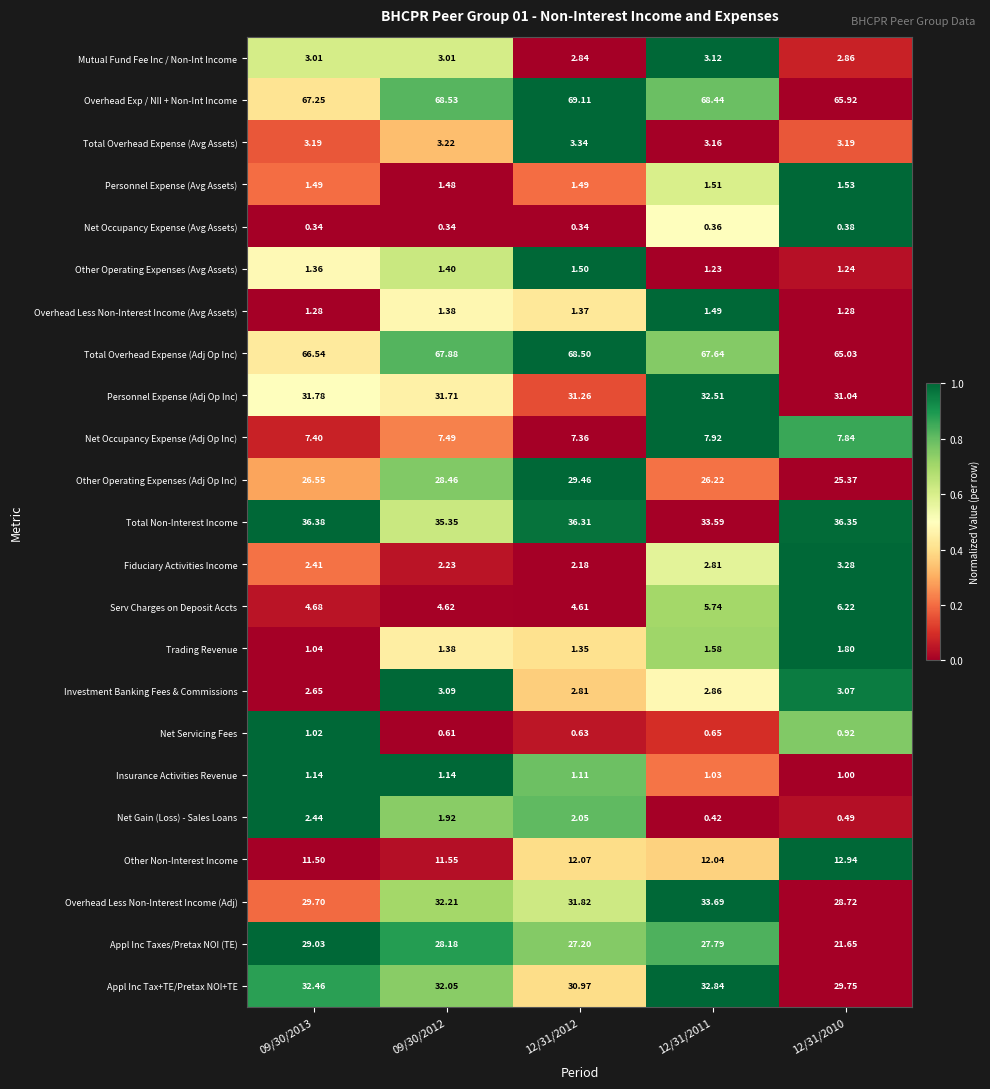

Rank the series at 12/31/2012 from lowest to highest value.

Net Occupancy Expense (Avg Assets), Net Servicing Fees, Insurance Activities Revenue, Trading Revenue, Overhead Less Non-Interest Income (Avg Assets), Personnel Expense (Avg Assets), Other Operating Expenses (Avg Assets), Net Gain (Loss) - Sales Loans, Fiduciary Activities Income, Investment Banking Fees & Commissions, Mutual Fund Fee Inc / Non-Int Income, Total Overhead Expense (Avg Assets), Serv Charges on Deposit Accts, Net Occupancy Expense (Adj Op Inc), Other Non-Interest Income, Appl Inc Taxes/Pretax NOI (TE), Other Operating Expenses (Adj Op Inc), Appl Inc Tax+TE/Pretax NOI+TE, Personnel Expense (Adj Op Inc), Overhead Less Non-Interest Income (Adj), Total Non-Interest Income, Total Overhead Expense (Adj Op Inc), Overhead Exp / NII + Non-Int Income